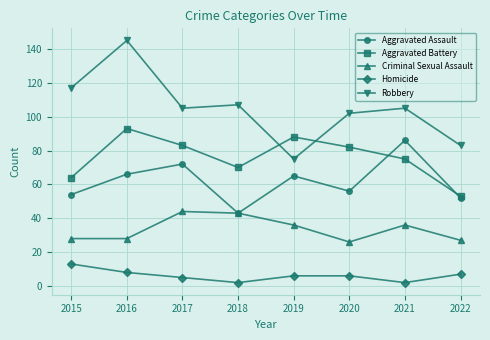

What is the sum of all Aggravated Assault values?

494